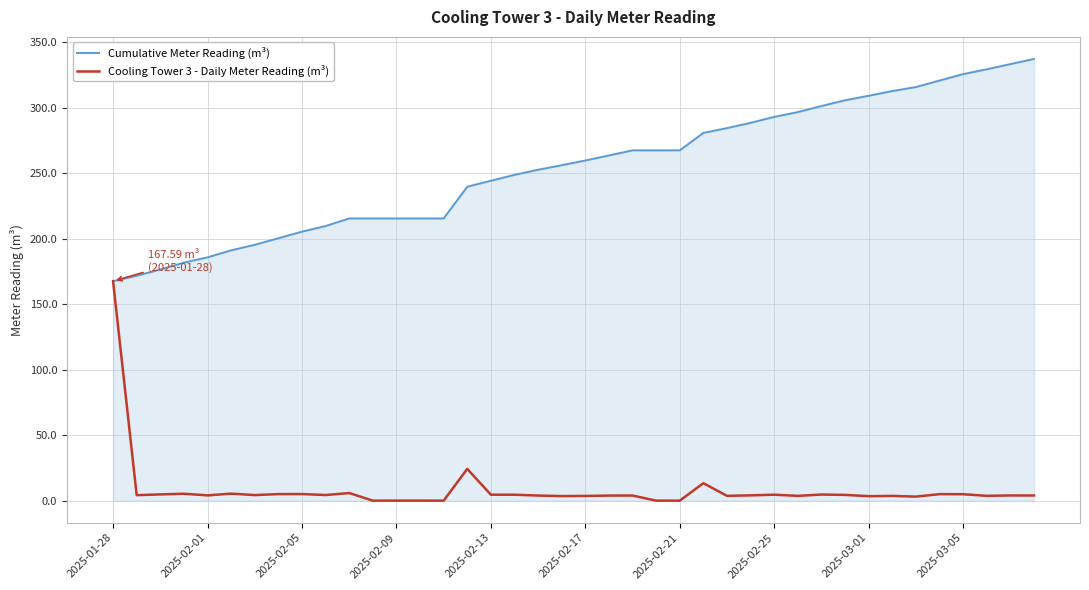

What is the difference between the second highest and minimum values in the Cumulative Meter Reading (m³) series?

165.8